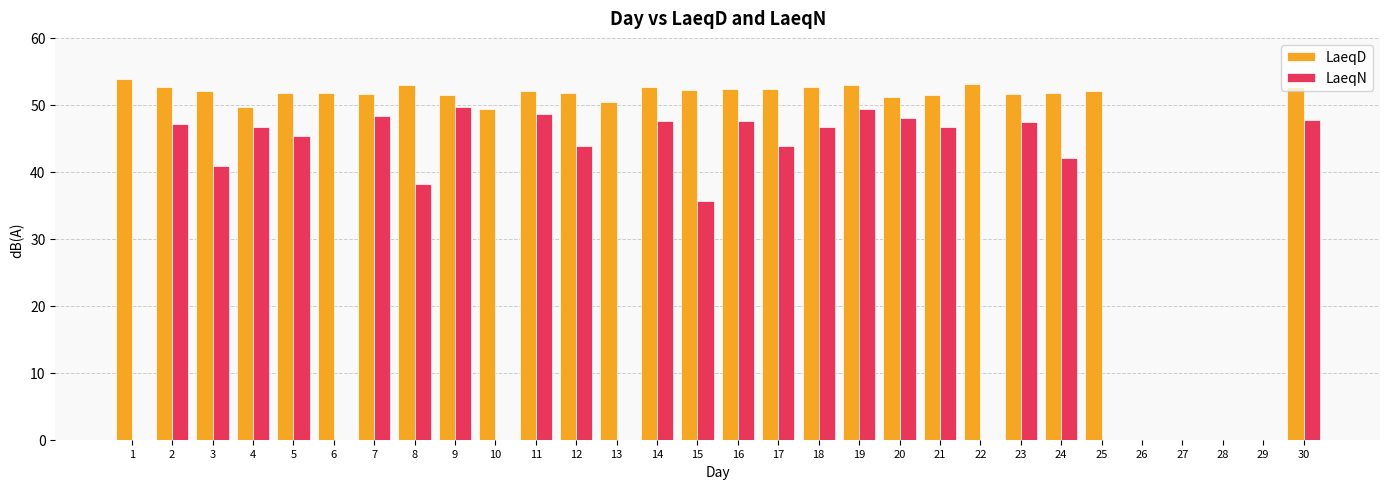

What is the spread (max minus min) of values at 4?

3.0